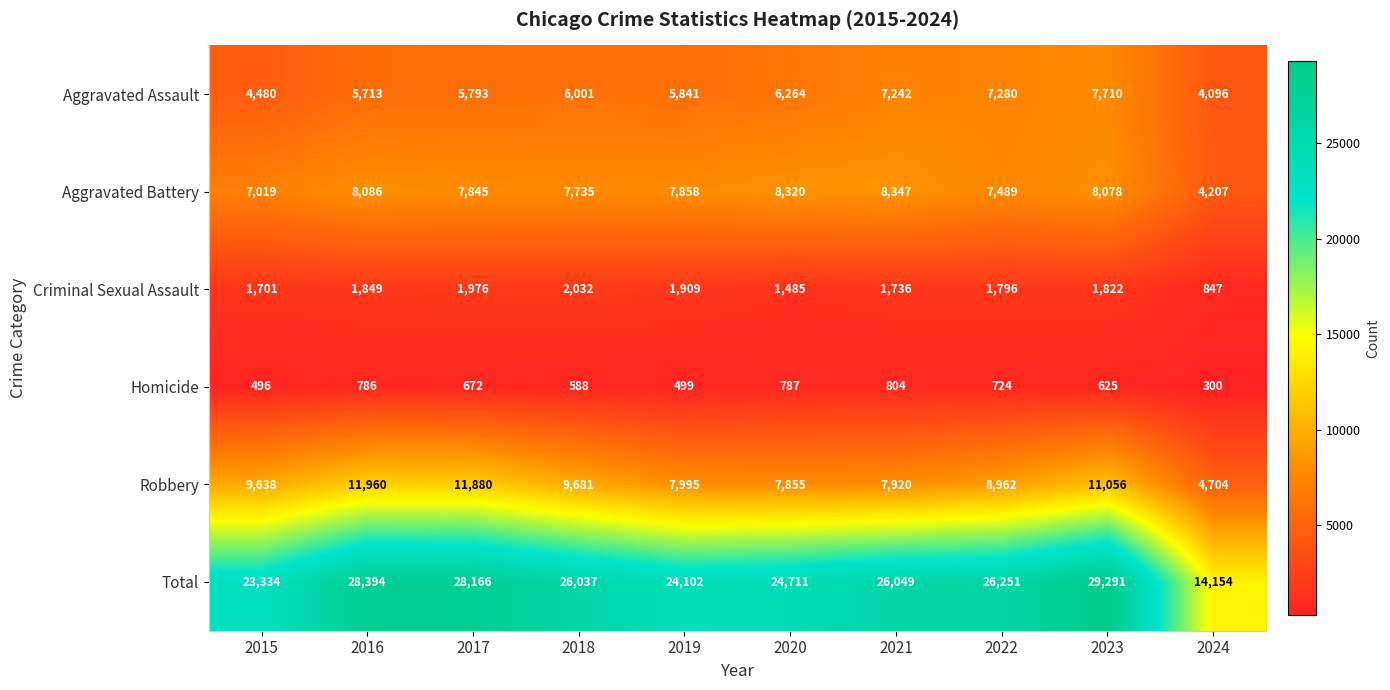

The Robbery series shows 9681 at 2018. True or false?

True